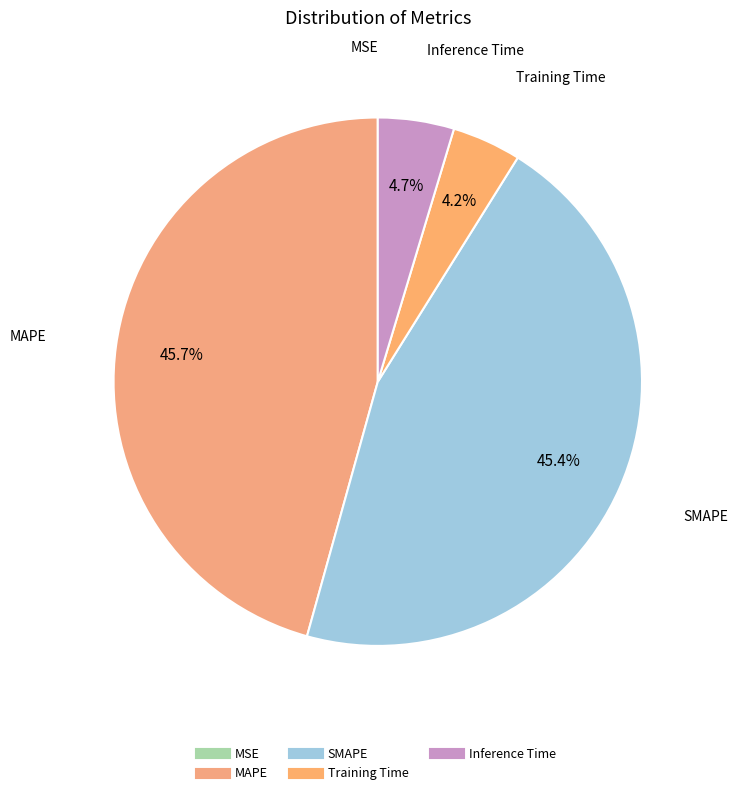

Count the number of slices in the pie.

5